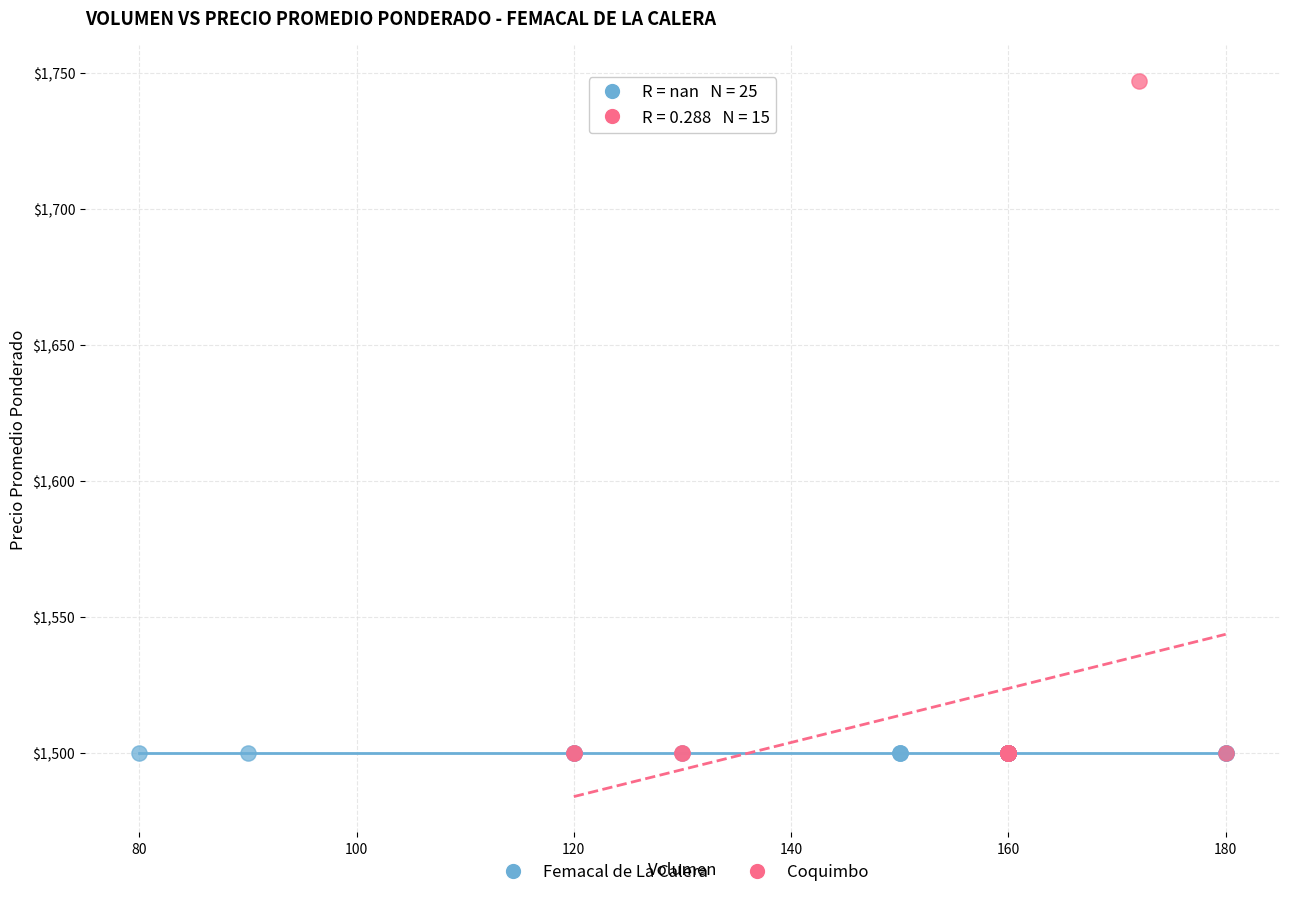

Which series contains the highest Y value?

Coquimbo